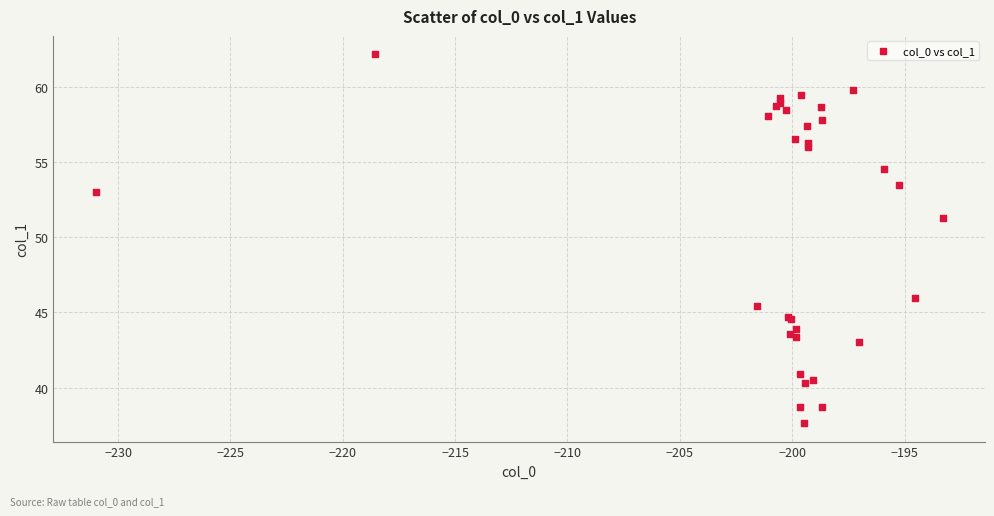

What Y value in the scatter plot is closest to 49?

51.3